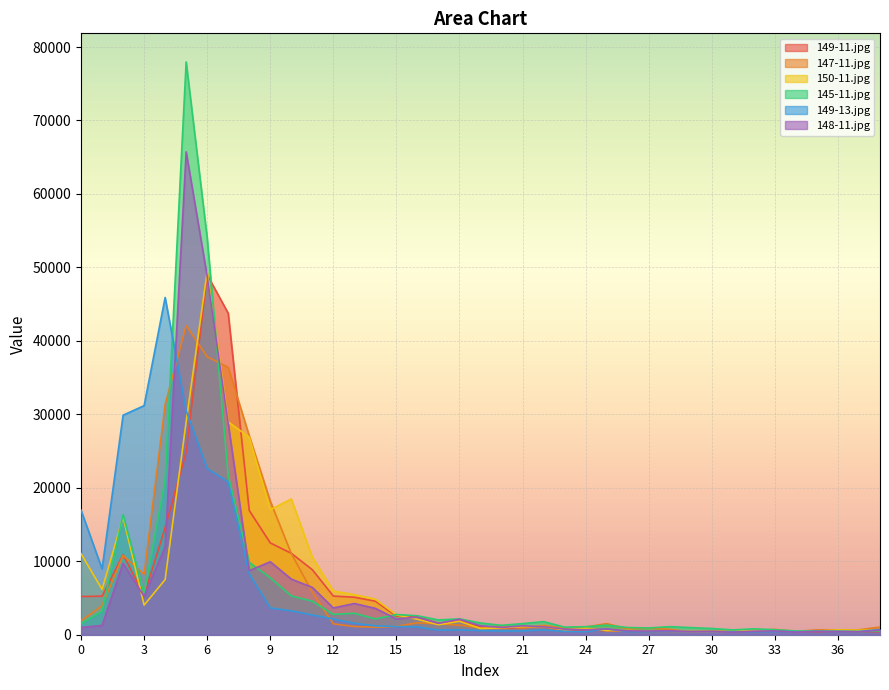

What is the total value across all series at 14?

17364